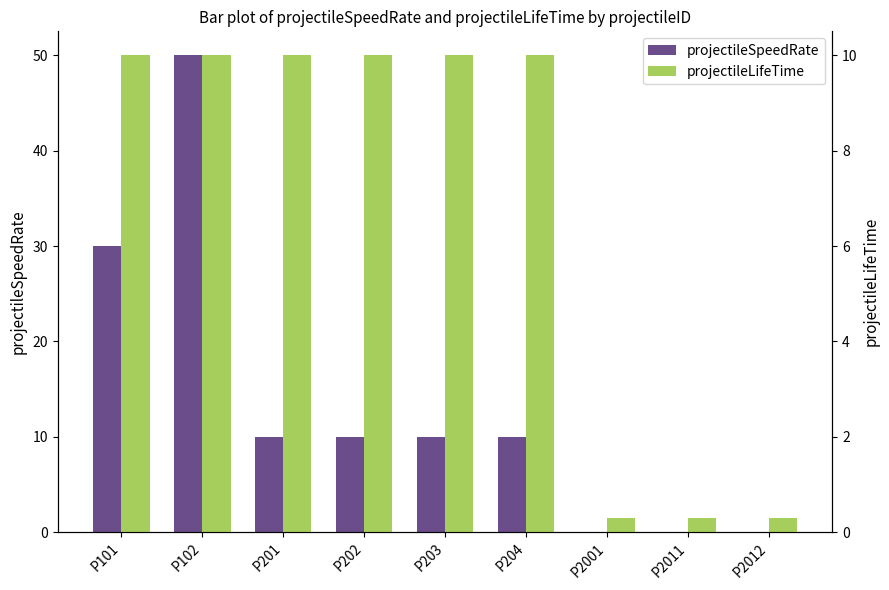

Which series has the largest range (max minus min)?

projectileSpeedRate